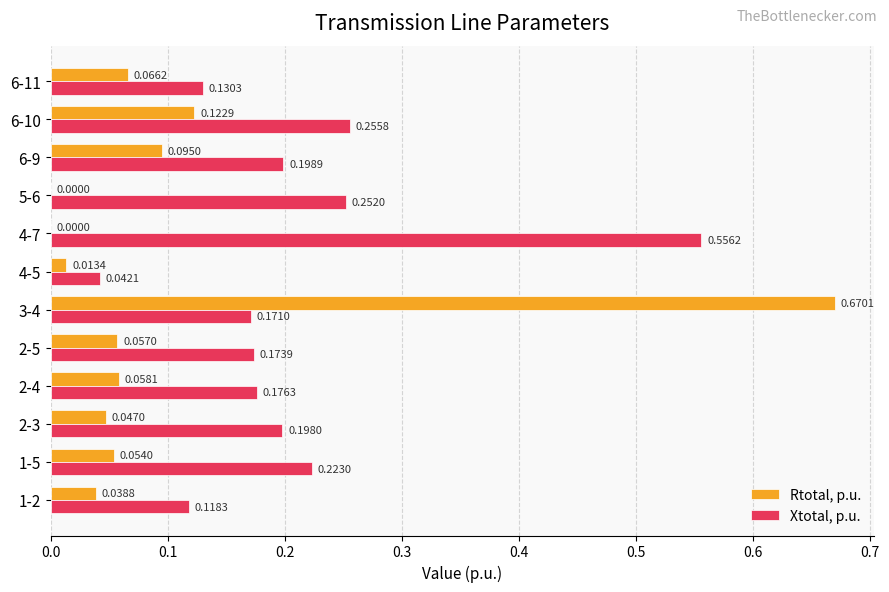

At which category is the sum across all series the highest?

3-4